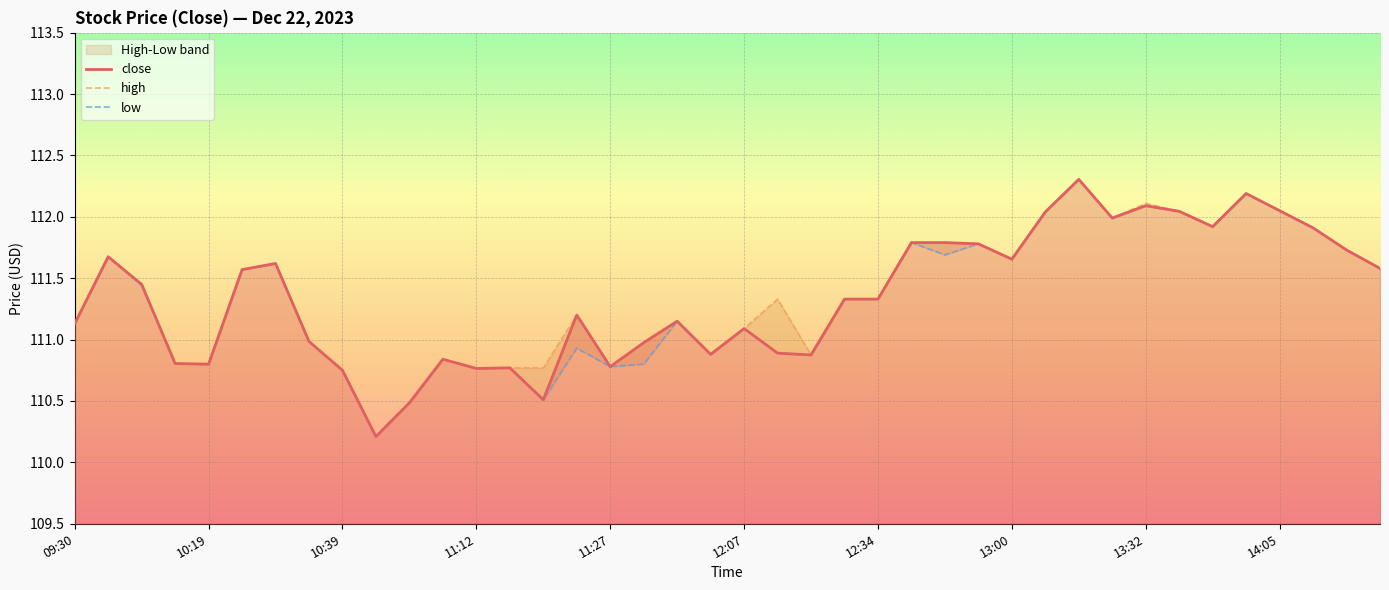

At which label is the value closest to 111?

10:35